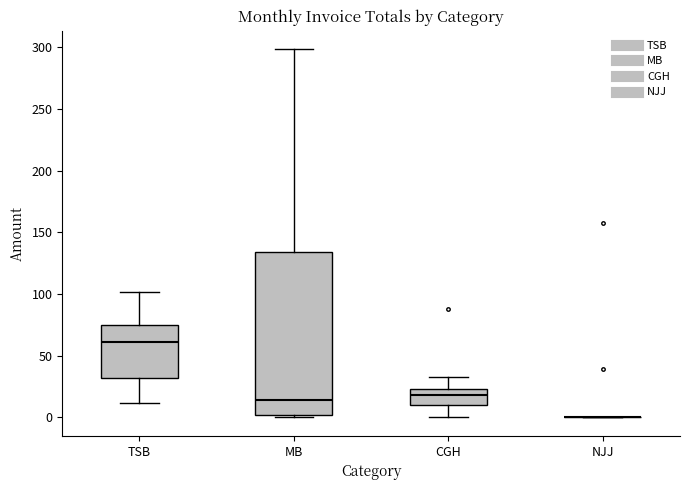

Reading left to right, read every box against the y-axis: the position of its median line, the range the box covers, and the ends of its whiskers. The values are not printed on the chart, so give them approximately, as read against the axis.

TSB: median 60, box 30 to 75, whiskers 10 to 100
MB: median 15, box 0 to 135, whiskers 0 (just below the box's lower edge) to 300
CGH: median 20, box 10 to 25, whiskers 0 to 35
NJJ: box collapsed to a line at 0, whiskers 0 to 0